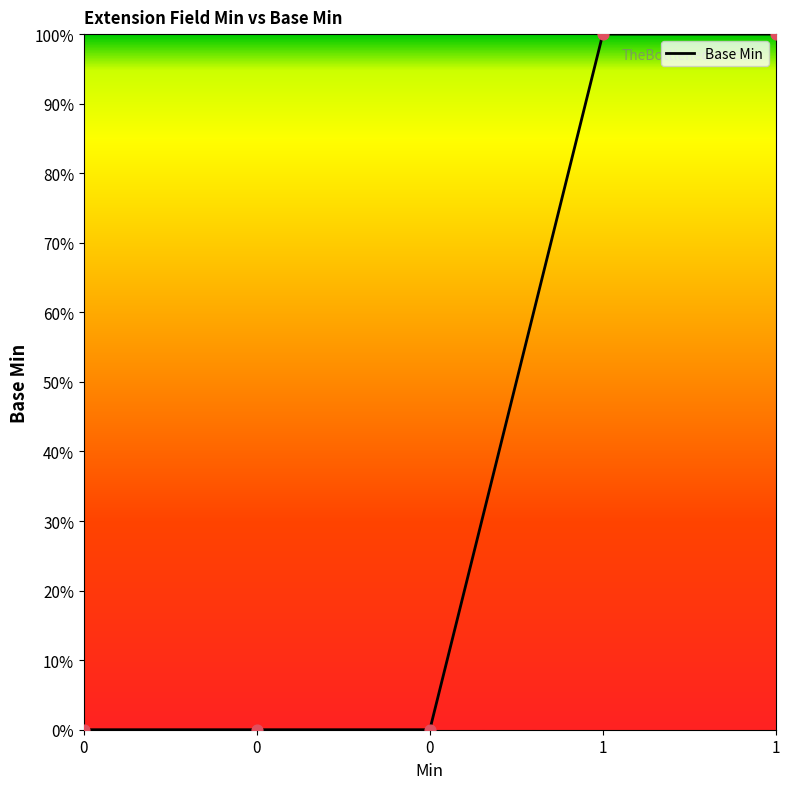

Is this an area chart (filled region under the line)?

Yes